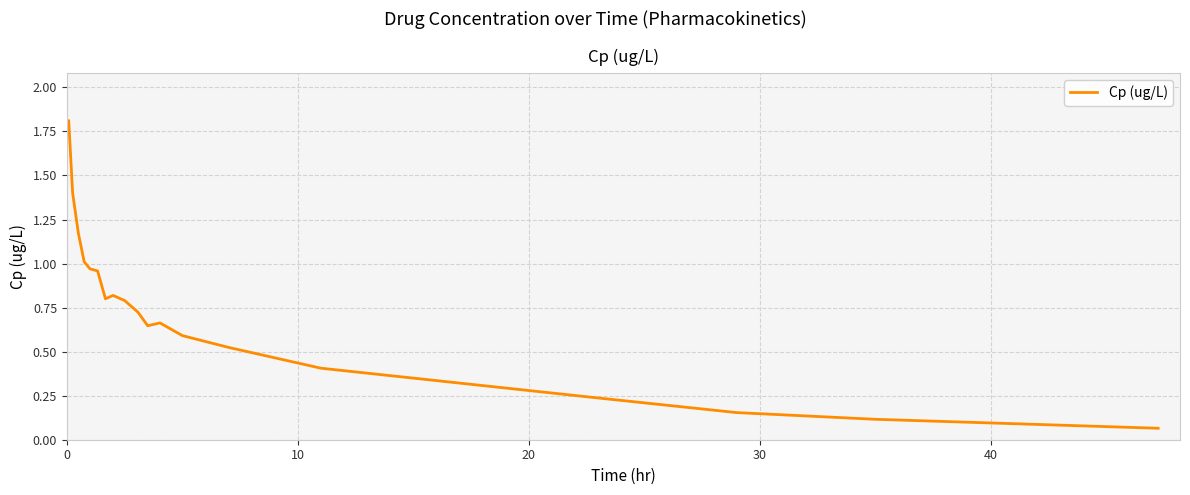

What is the sum of all values?

13.9